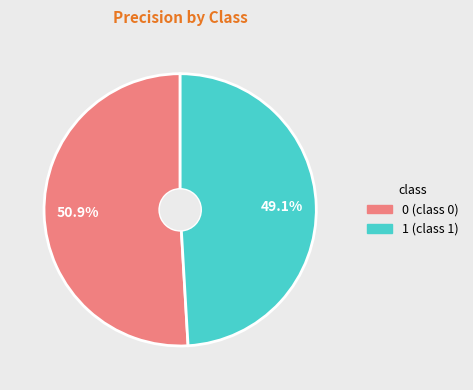

Count the number of slices in the pie.

2